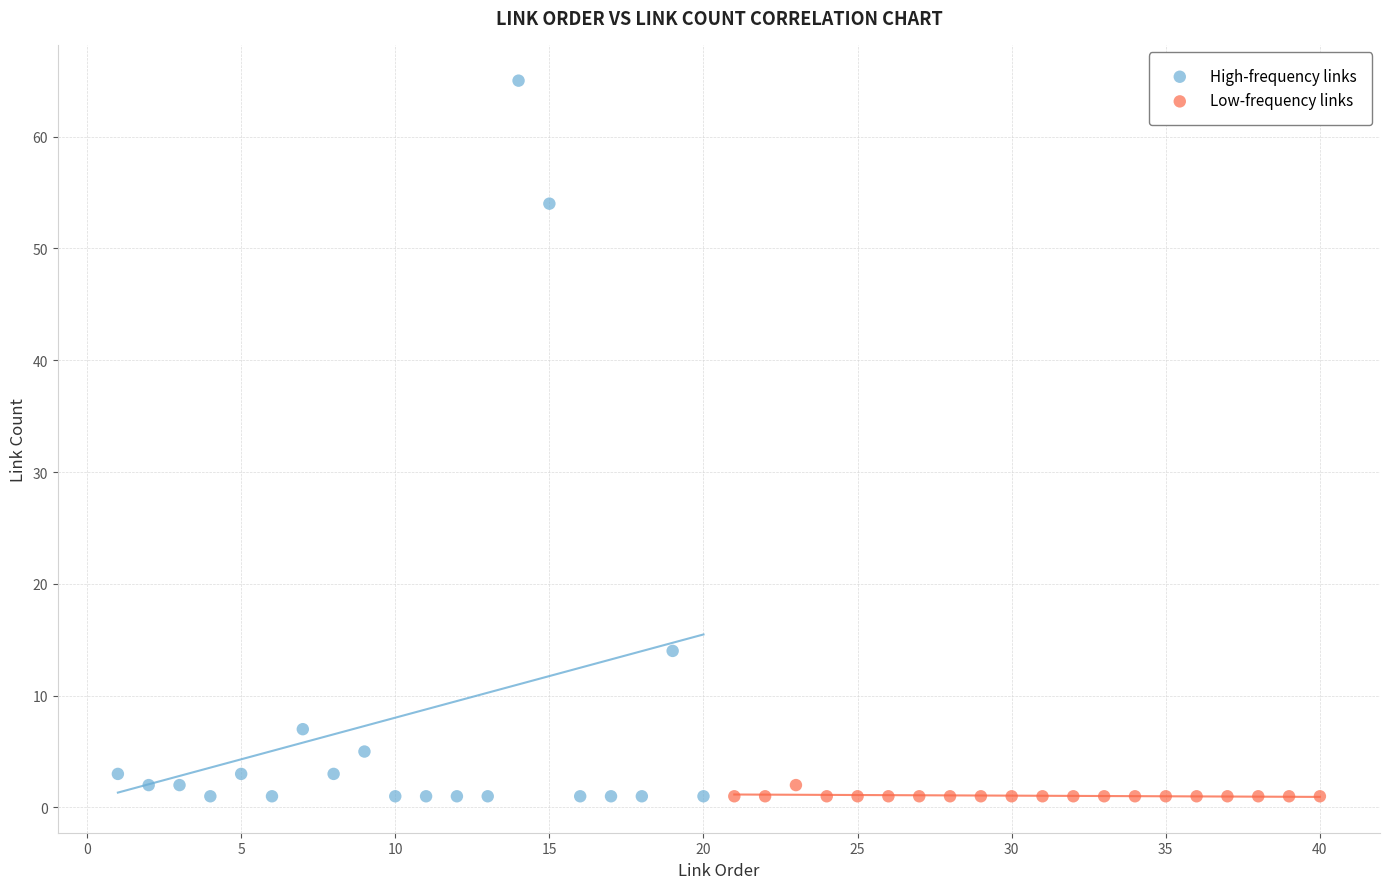

Which series reaches the maximum Y coordinate?

High-frequency links